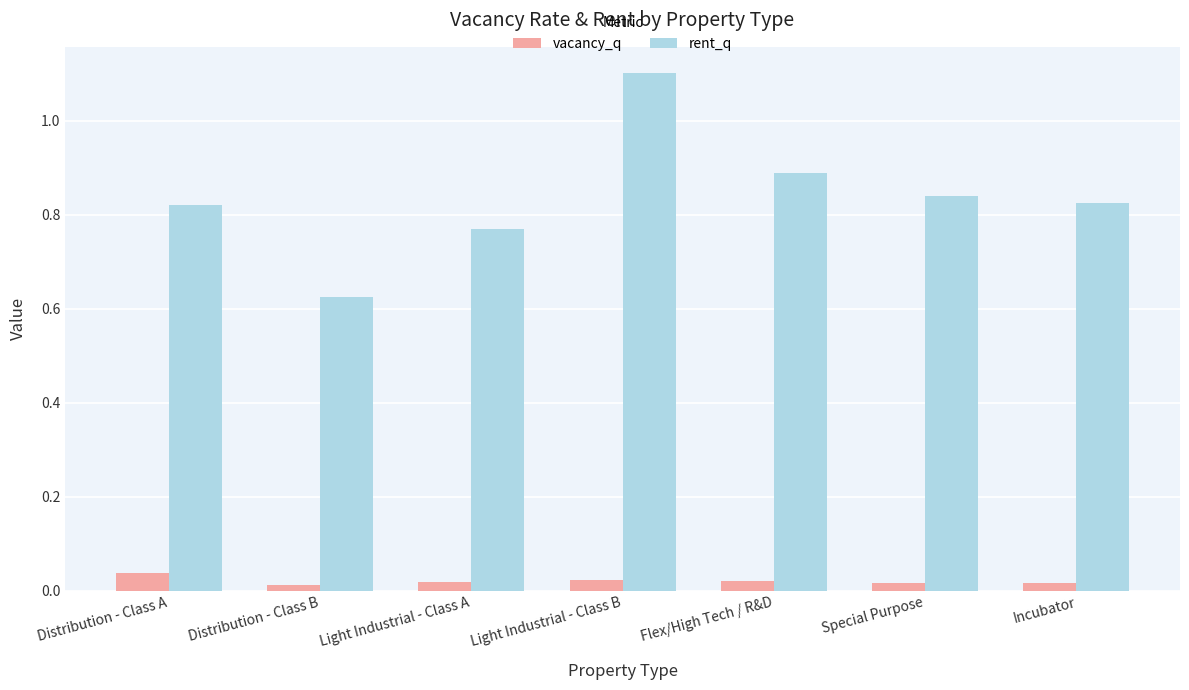

Which series has the largest range (max minus min)?

rent_q